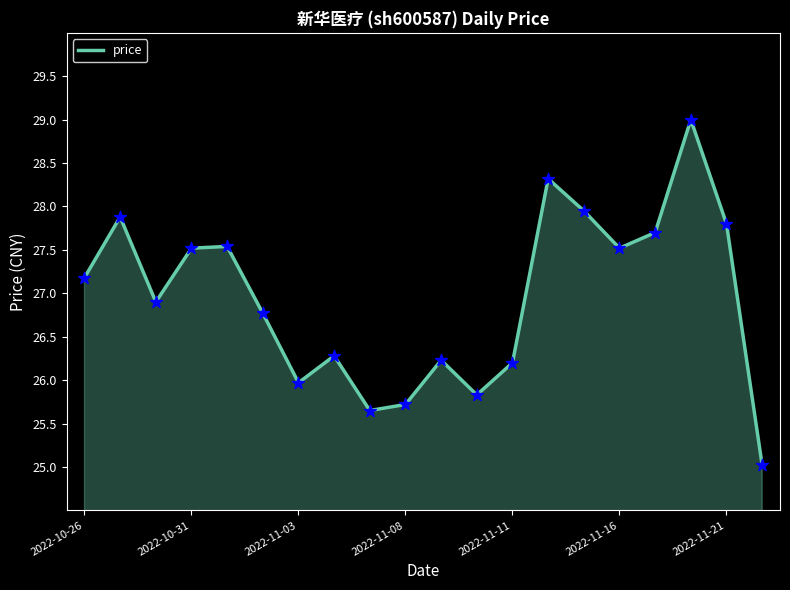

What is the minimum value shown in the chart?

25.0